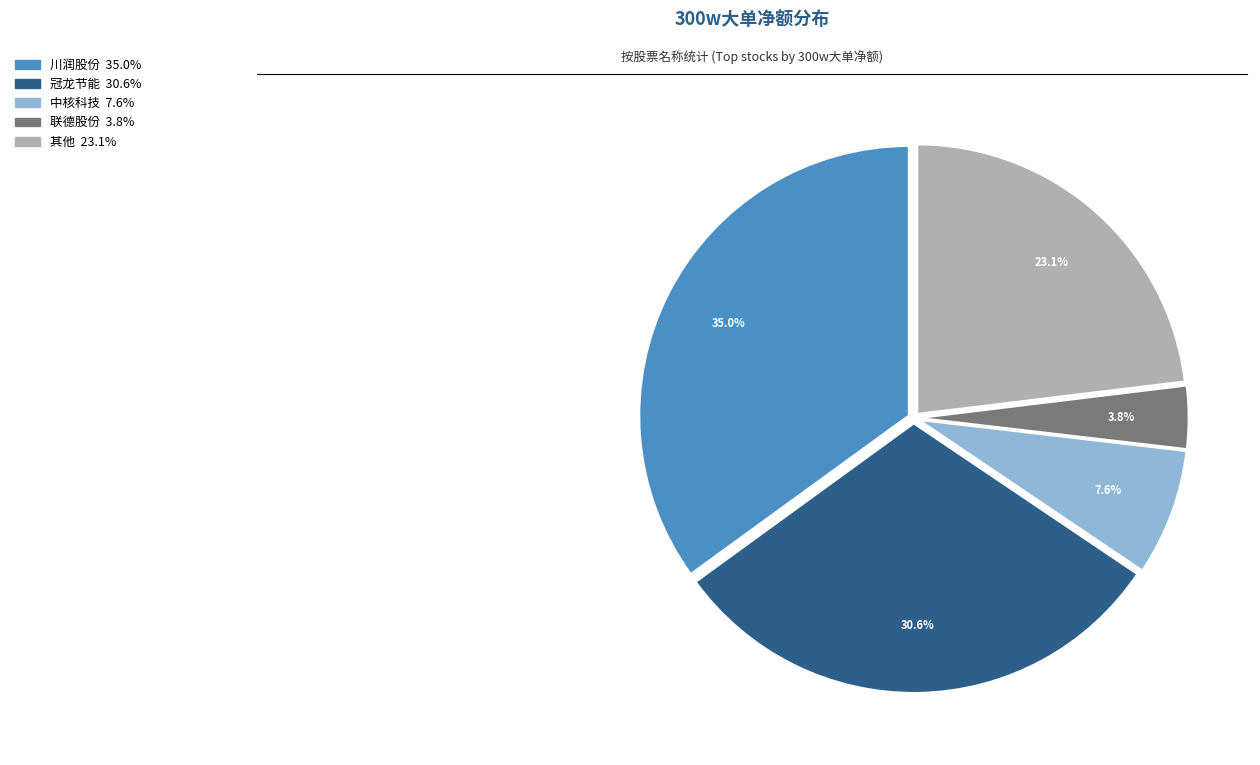

Does any single category account for the majority?

No